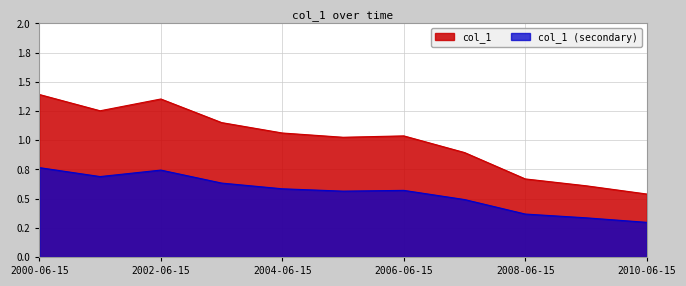

List the labels in order of value, largest first.

2000-06-15, 2002-06-15, 2001-06-15, 2003-06-15, 2004-06-15, 2006-06-15, 2005-06-15, 2007-06-15, 2008-06-15, 2009-06-15, 2010-06-15